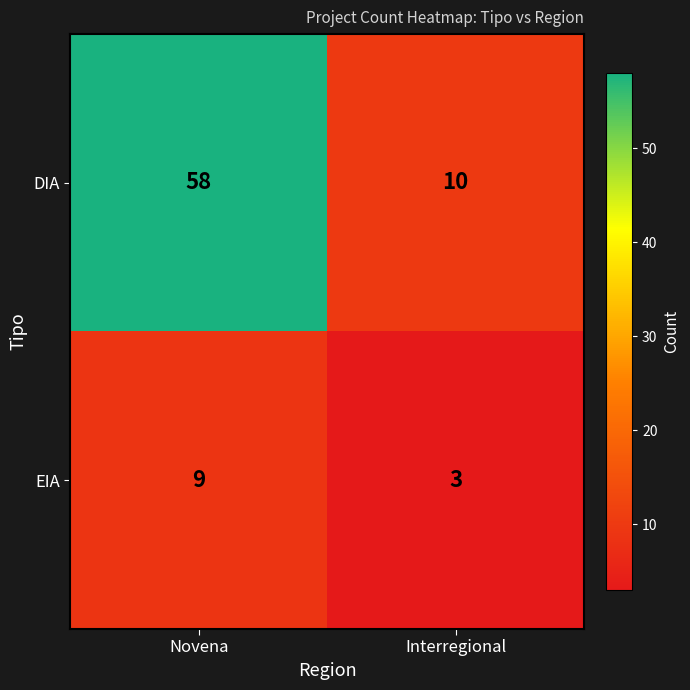

Which series has the largest range (max minus min)?

DIA